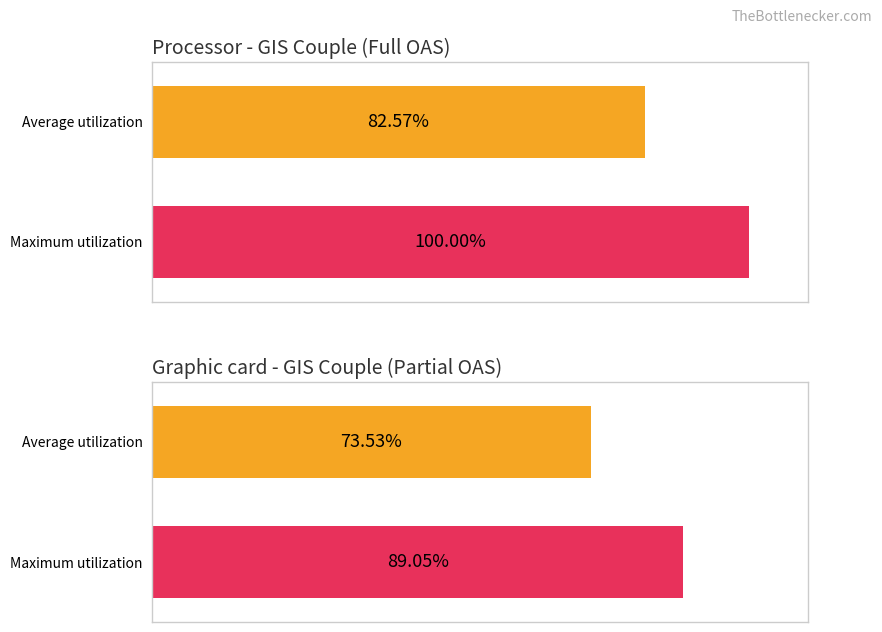

How many values in the Processor - GIS Couple (Full OAS) series are below 100?

1